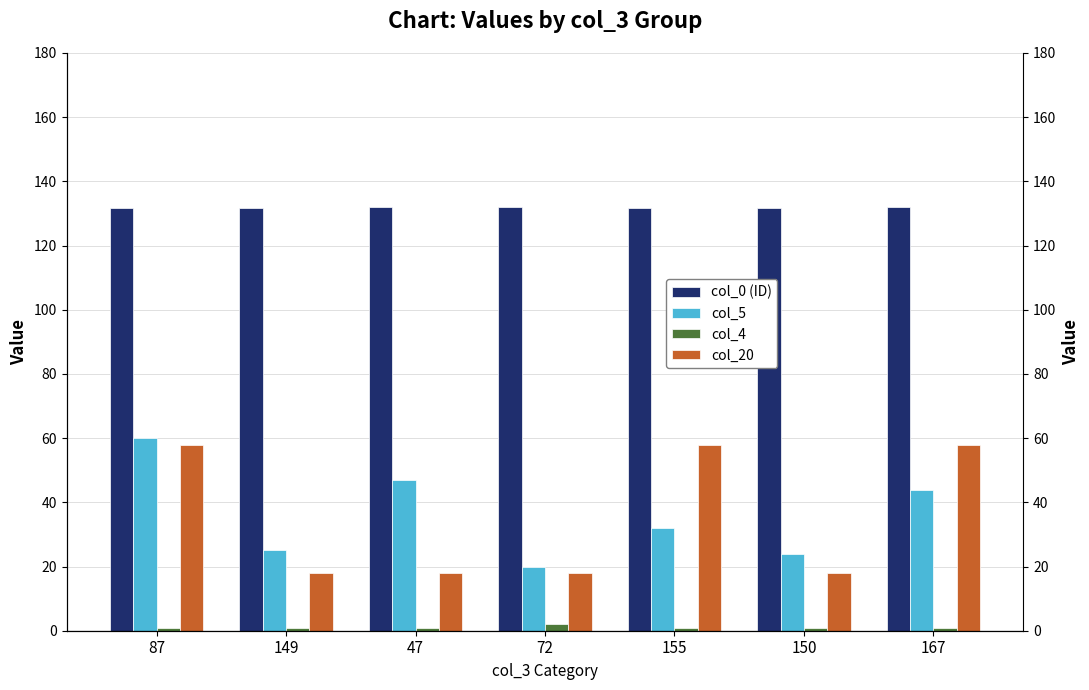

At how many categories does at least one series exceed 60?

7